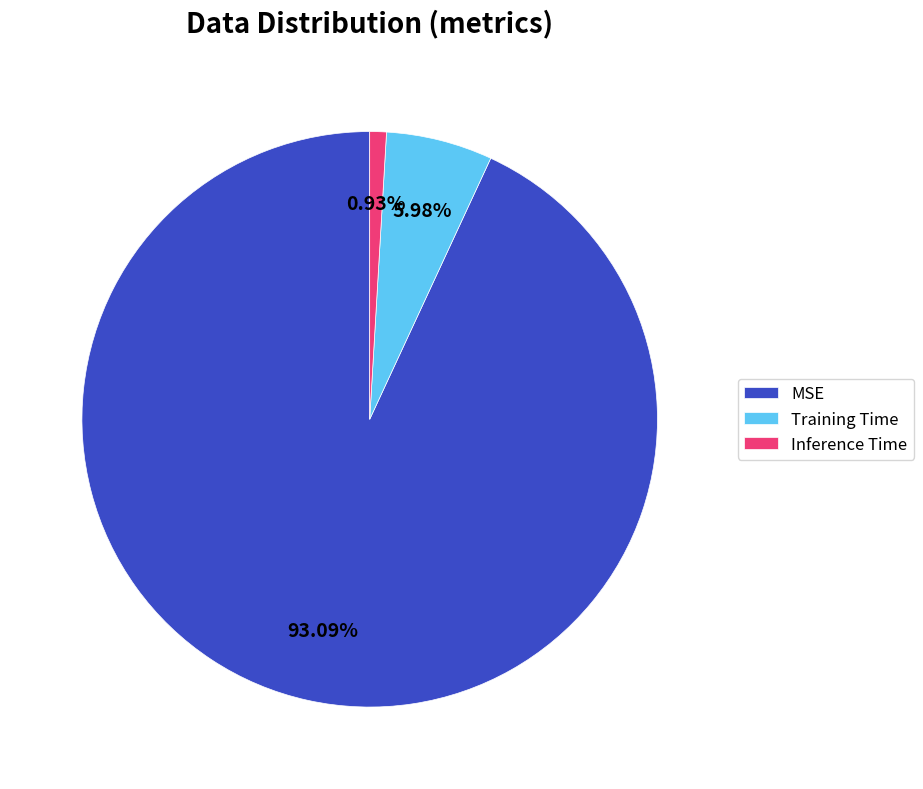

Rank the categories by value from lowest to highest.

Inference Time, Training Time, MSE